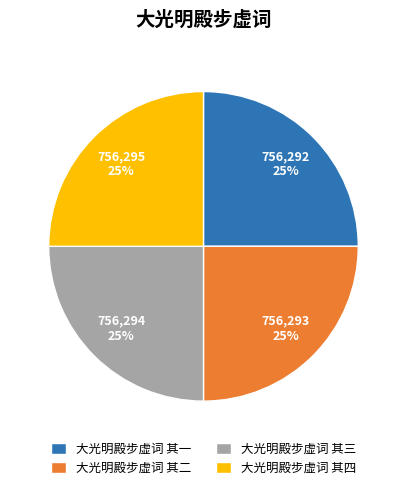

True or false: 大光明殿步虚词 其三 accounts for 20% of the total.

False